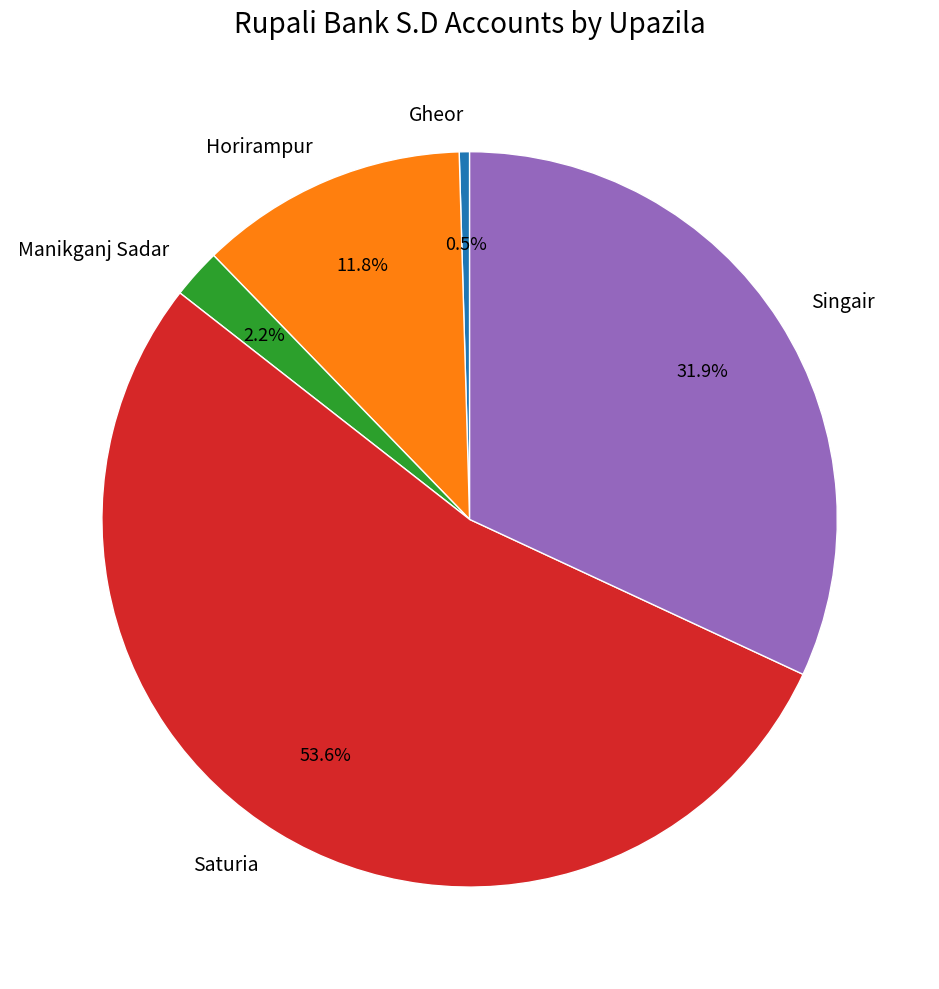

What is the ratio of the value at Manikganj Sadar to the value at Horirampur?

0.2